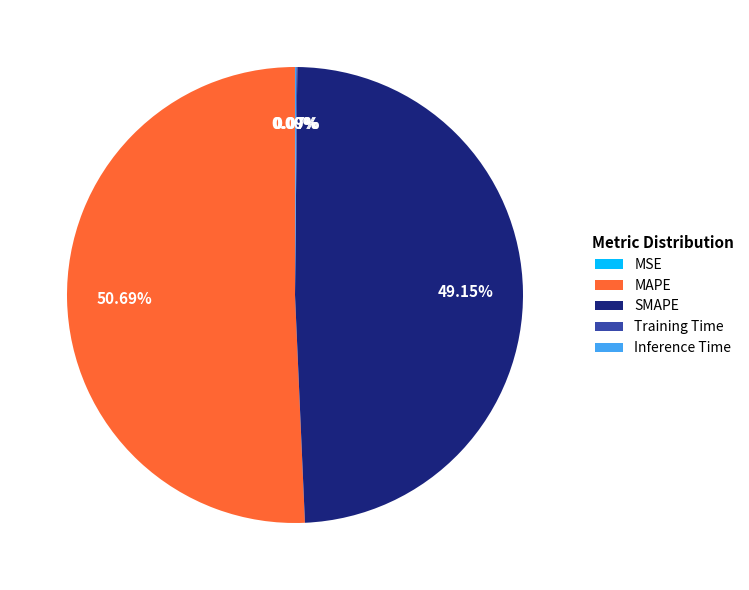

What is the majority slice?

MAPE